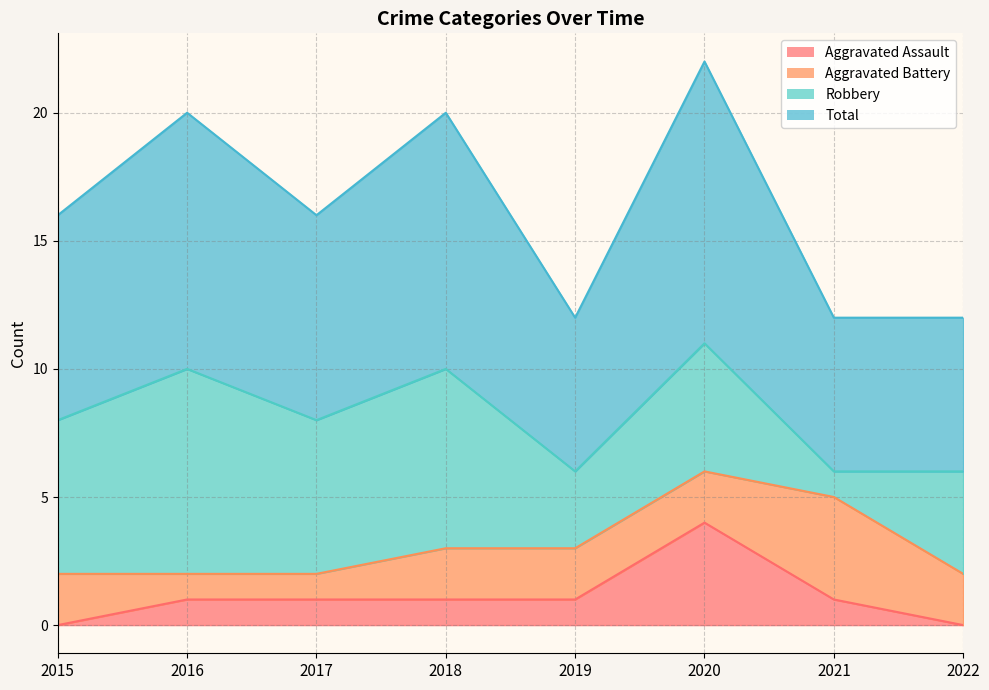

The value of Aggravated Assault at 2019 is 1. True or false?

True